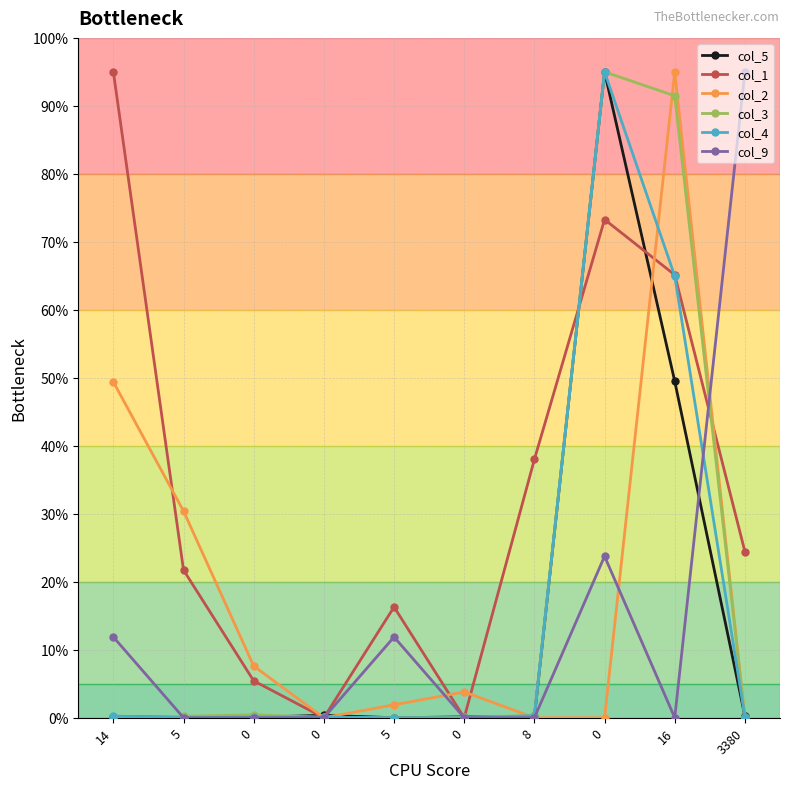

Which series has the largest range (max minus min)?

col_5